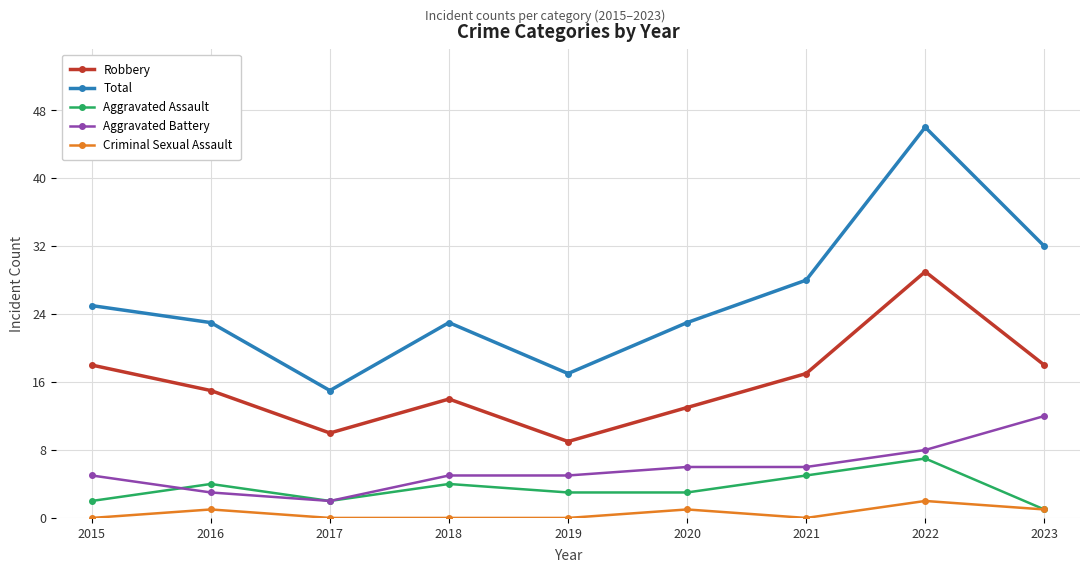

Count the number of data series in this chart.

5